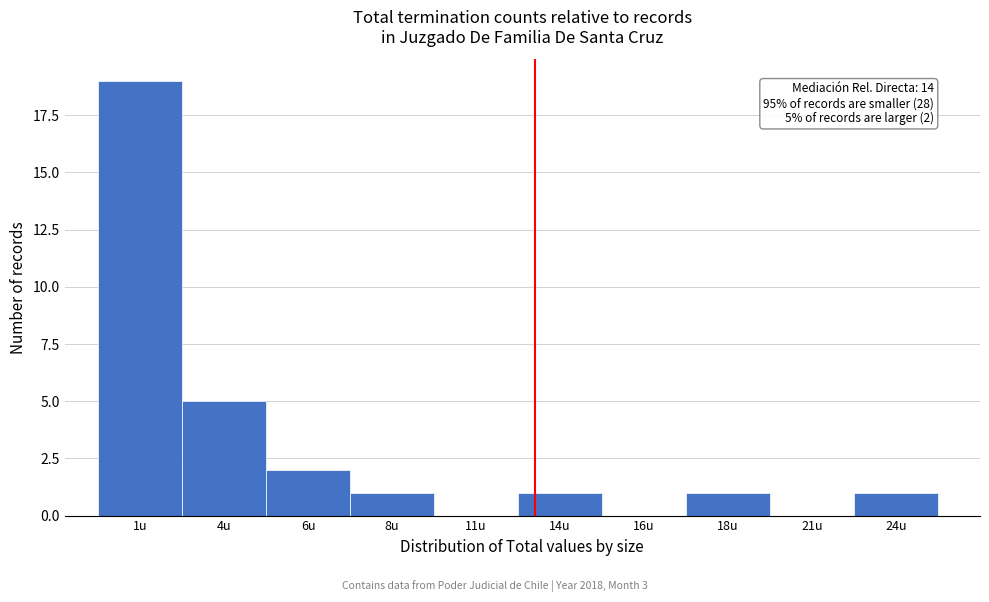

Reading right to left, what are all the values shown in this chart?

24u=1	21u=0	18u=1	16u=0	14u=1	11u=0	8u=1	6u=2	4u=5	1u=19